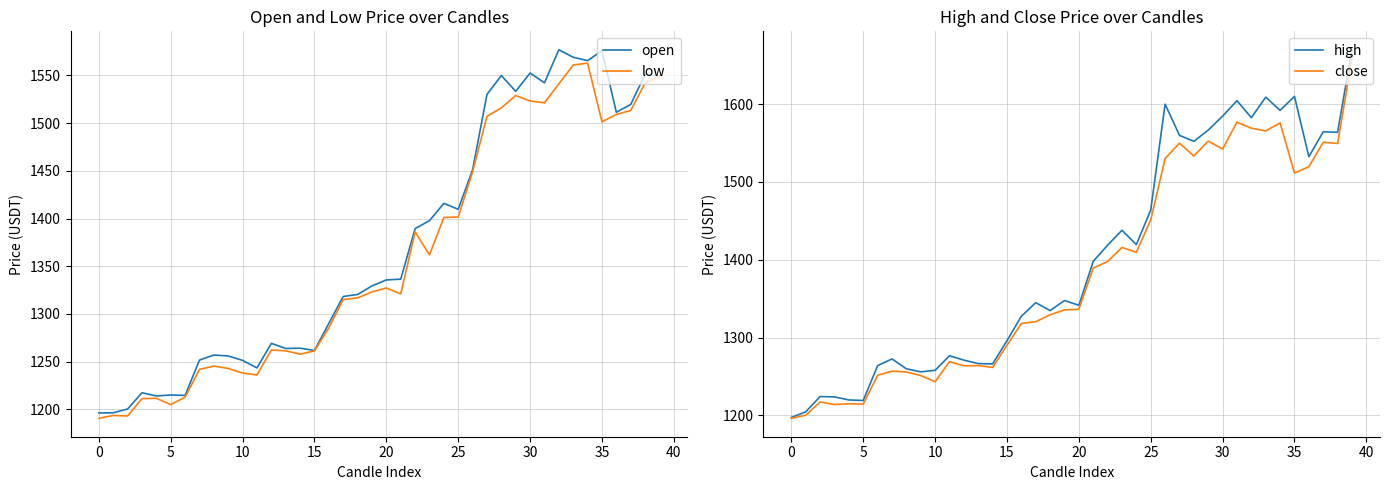

Which series has the widest spread of values?

high